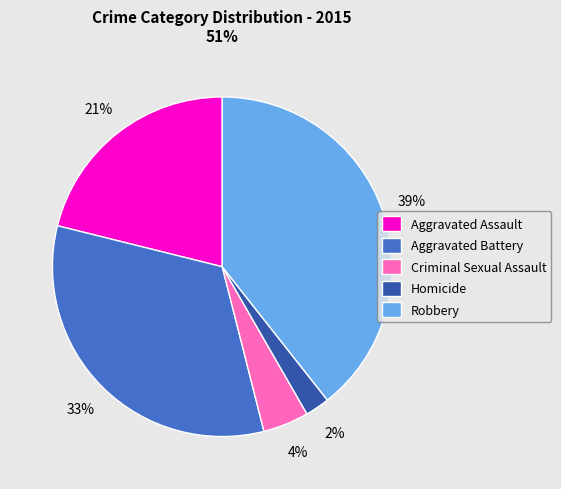

Is there a majority slice in this chart?

No